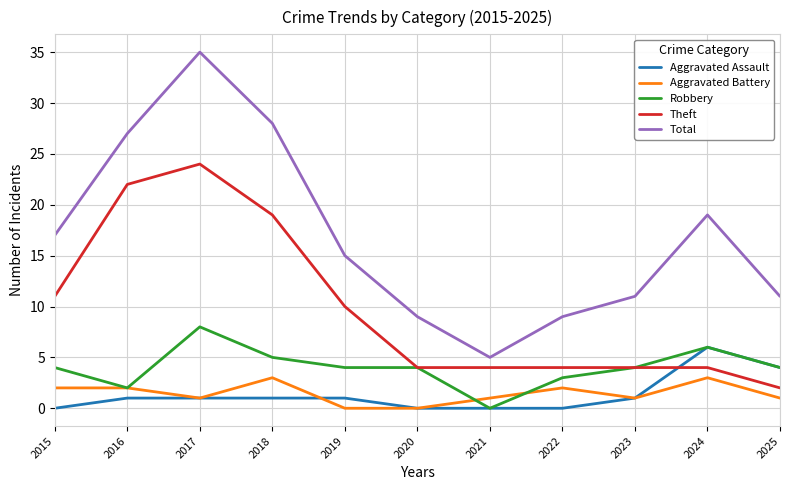

What is the spread (max minus min) of values at 2022?

9